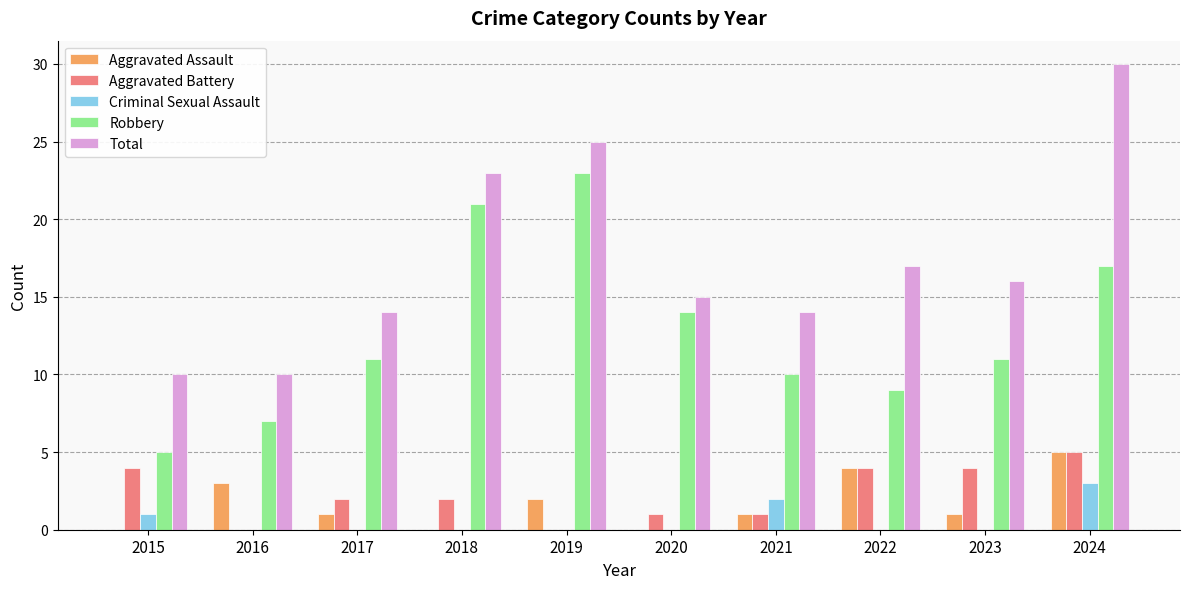

What is the sum of all Aggravated Assault values?

17